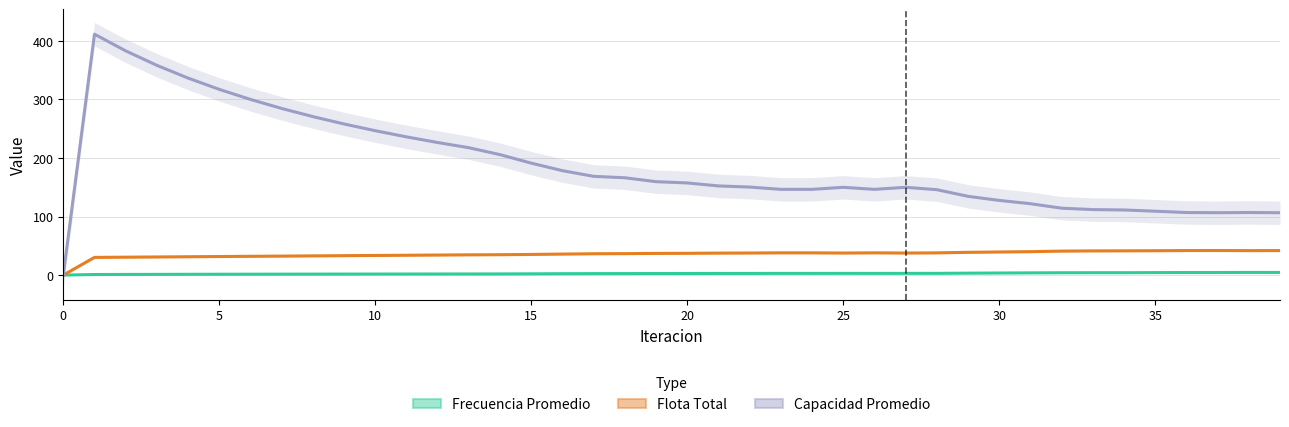

Where does the Frecuencia Promedio series first go above 2?

15